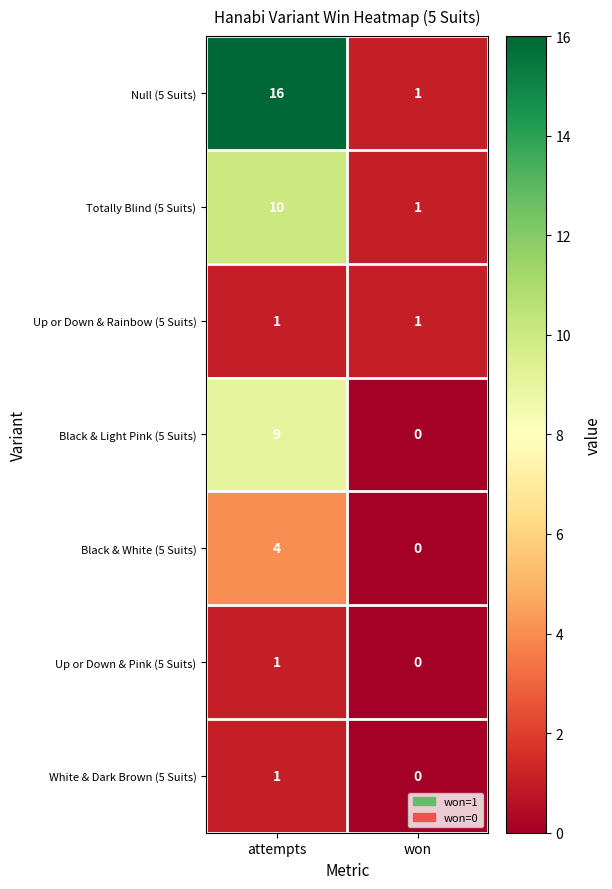

At how many categories does at least one series exceed 7?

1